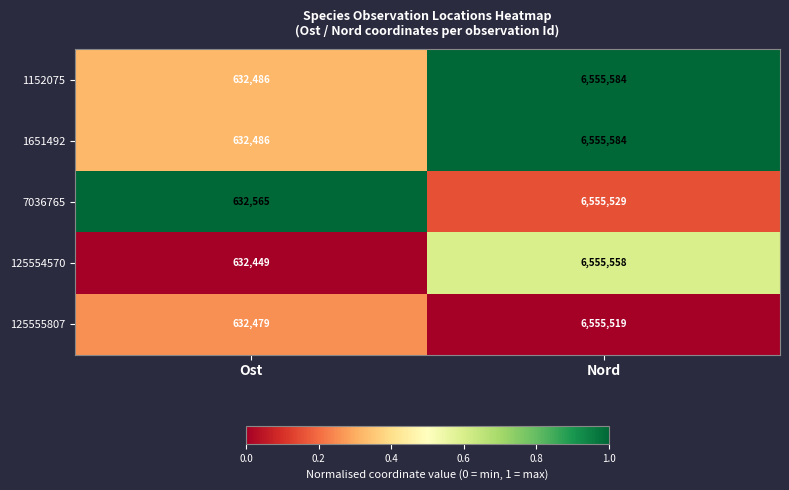

What is the sum of all 1651492 values?

7188070